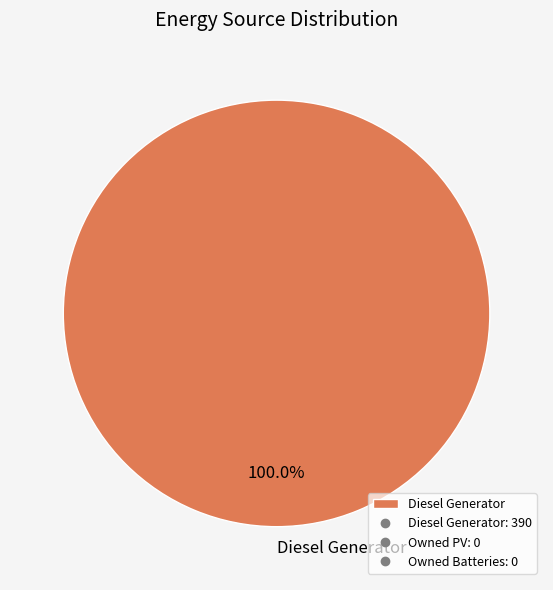

Is there any slice that represents more than half of the pie?

Yes